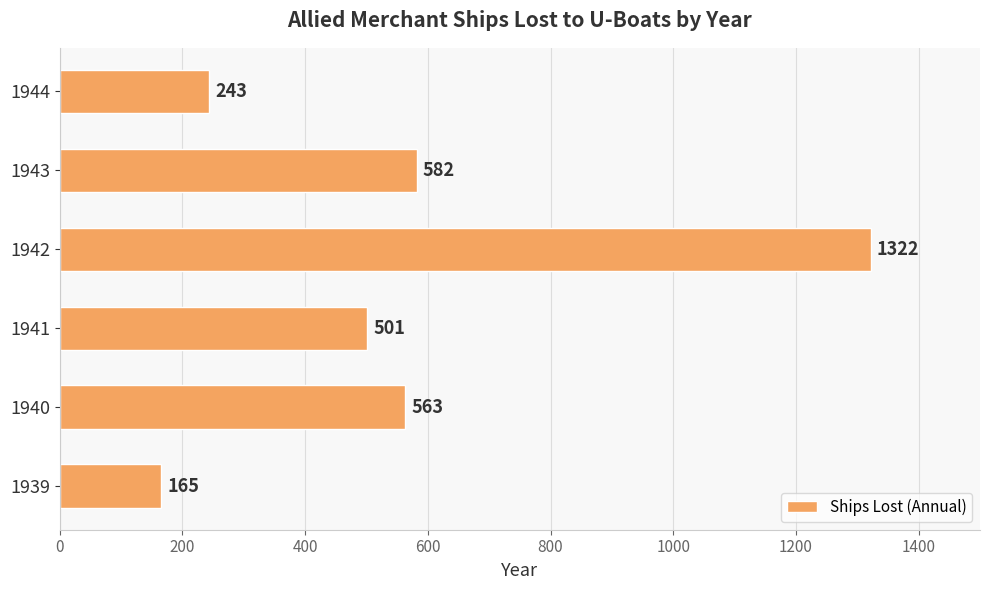

What is the change in value from 1942 to 1943?

-740